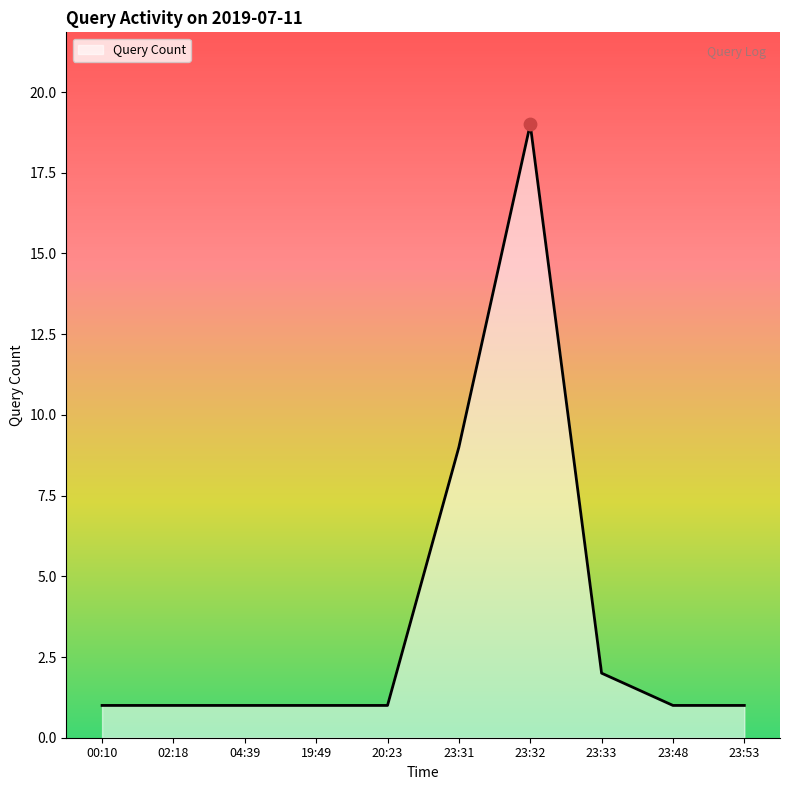

Between 23:31 and 23:53, which is larger?

23:31